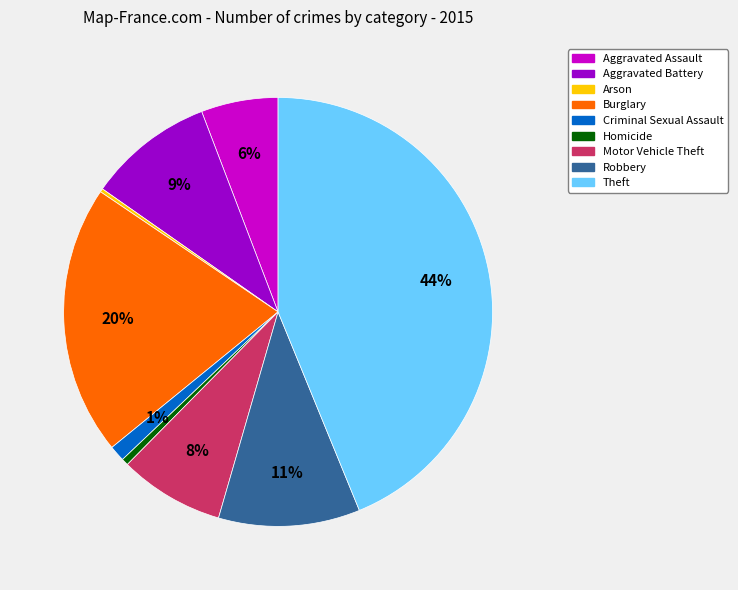

Which slice is the largest?

Theft